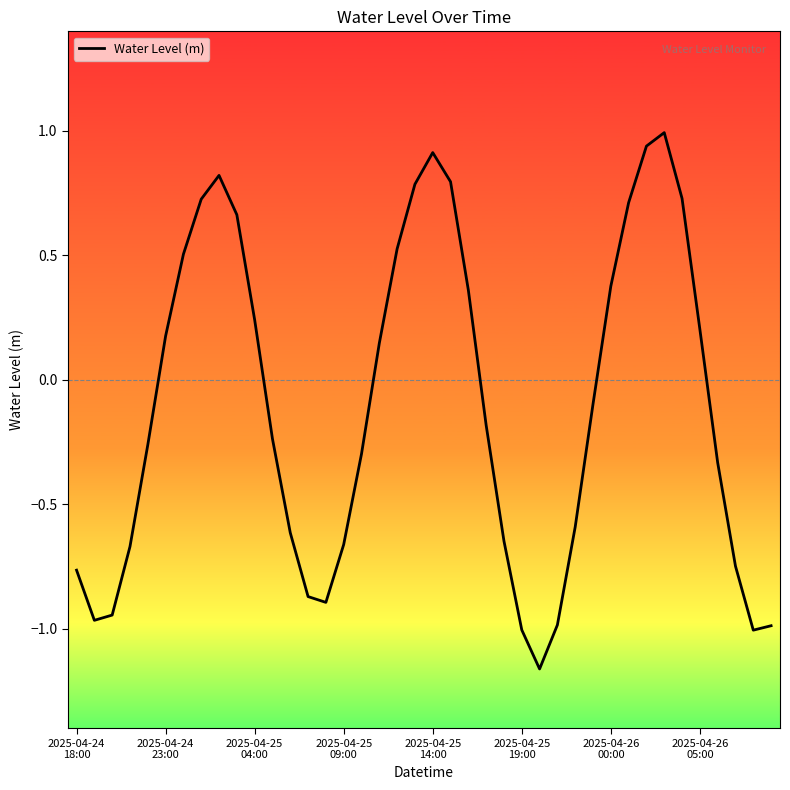

How many series are shown in this chart?

1